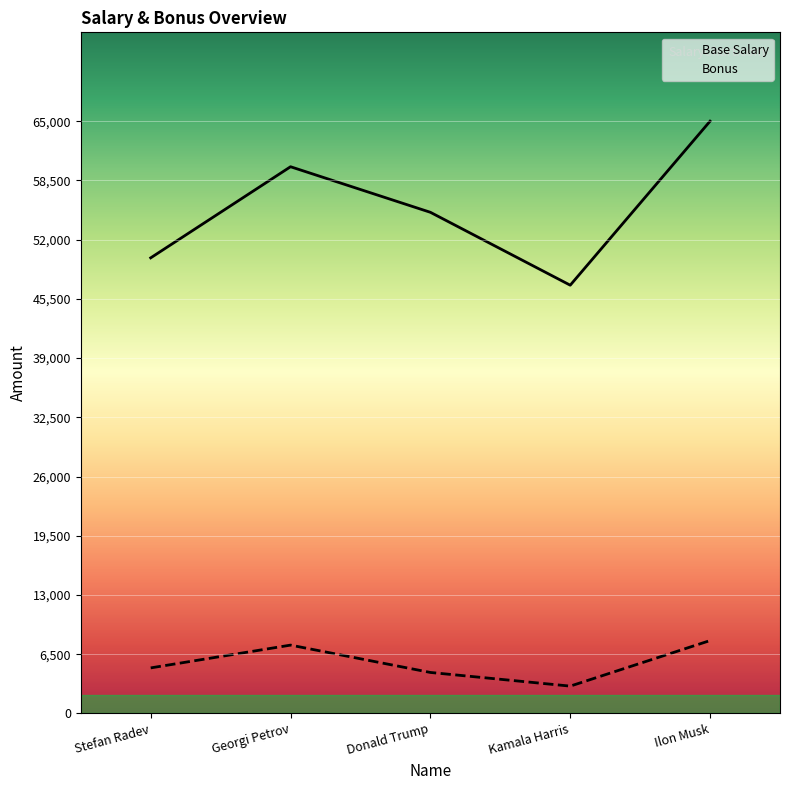

Reading right to left, what are all the values shown in this chart?

Base Salary: Ilon Musk=65000	Kamala Harris=47000	Donald Trump=55000	Georgi Petrov=60000	Stefan Radev=50000
Bonus: Ilon Musk=8000	Kamala Harris=3000	Donald Trump=4500	Georgi Petrov=7500	Stefan Radev=5000